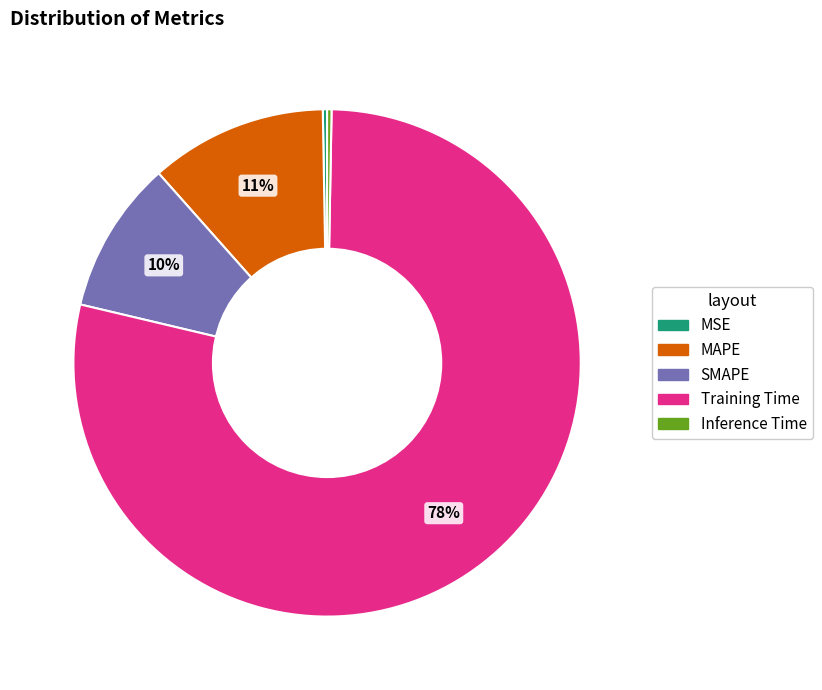

Between Training Time and Inference Time, which is larger?

Training Time